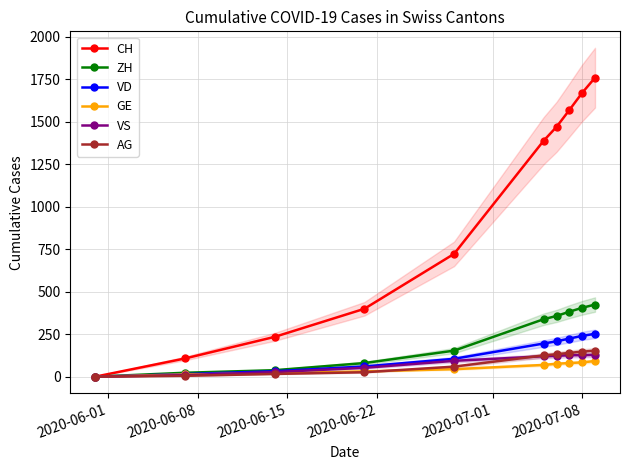

True or false: CH has more than 2 interior local peaks.

False